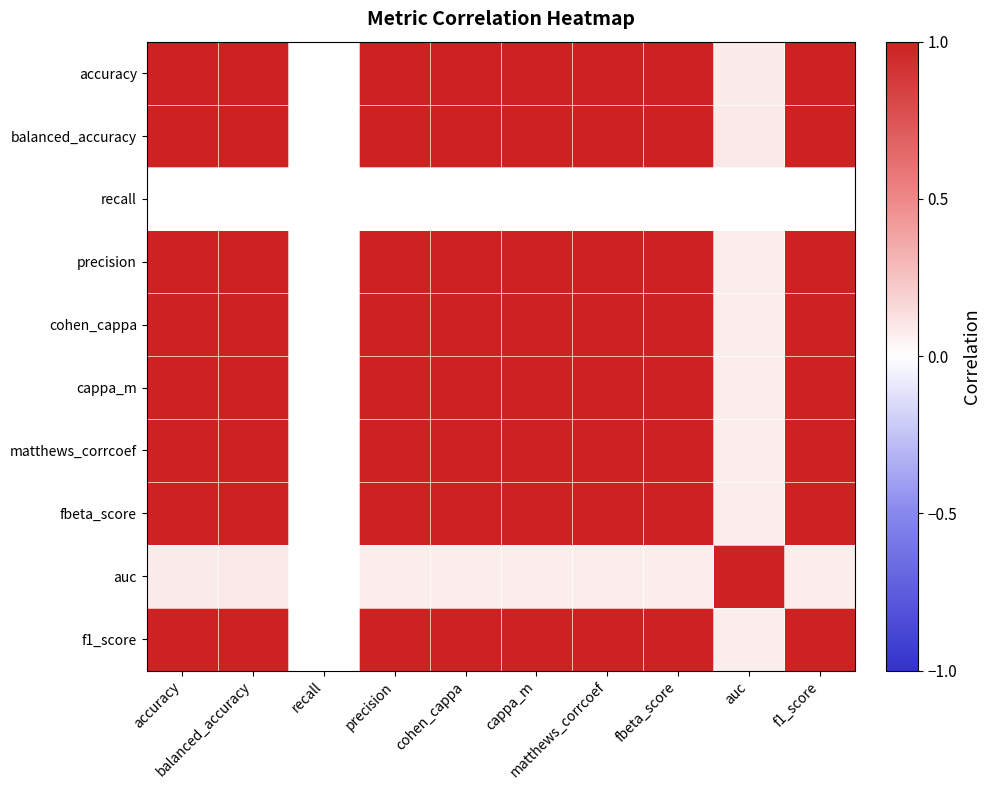

Is it true that matthews_corrcoef equals 0.3 at f1_score?

False